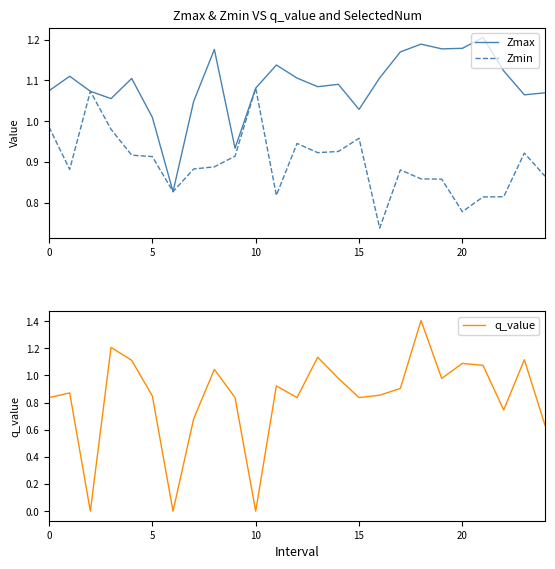

What is the highest value of the q_value series?

1.4